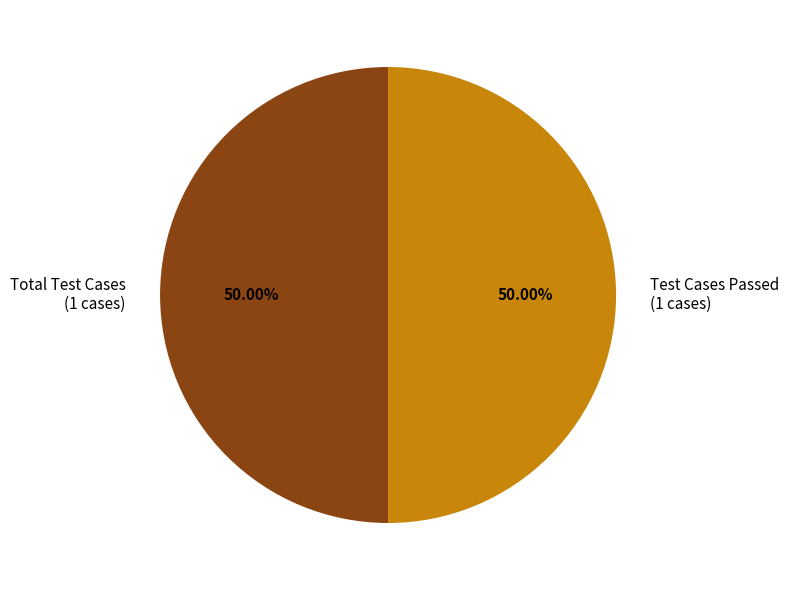

Approximately how many times larger is the value at Total Test Cases (1 cases) compared to Test Cases Passed (1 cases)?

1.0